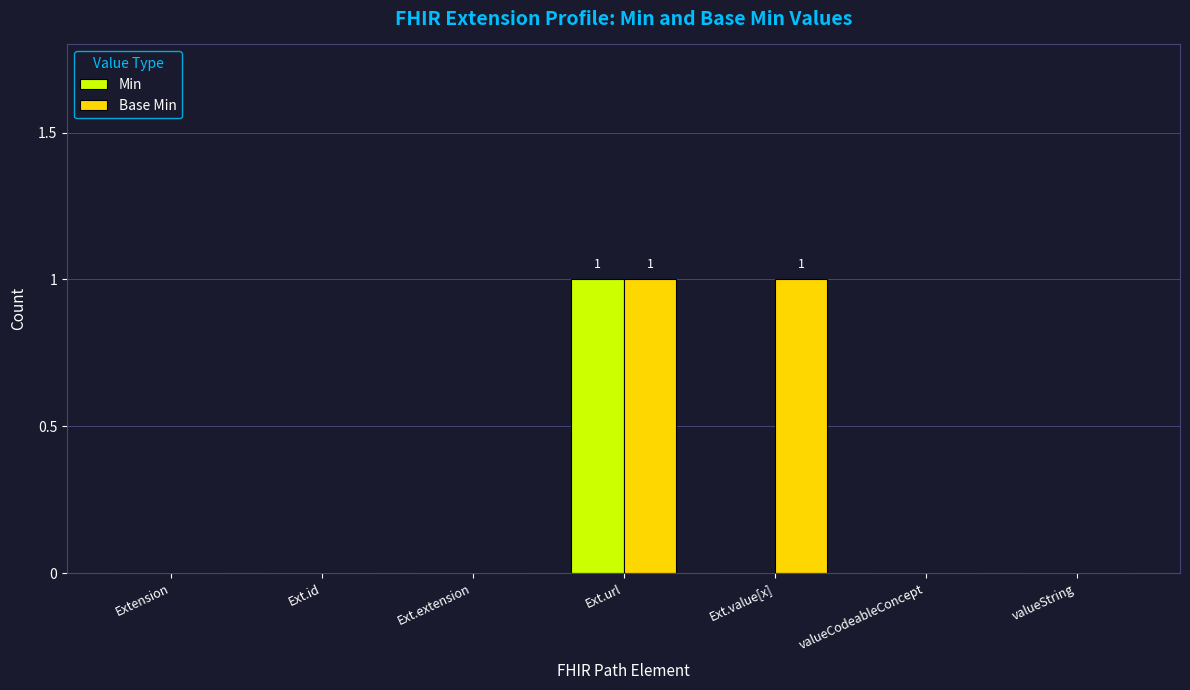

Reading right to left, transcribe all the data shown in this chart.

Min: 0	0	0	1	0	0	0
Base Min: 0	0	1	1	0	0	0